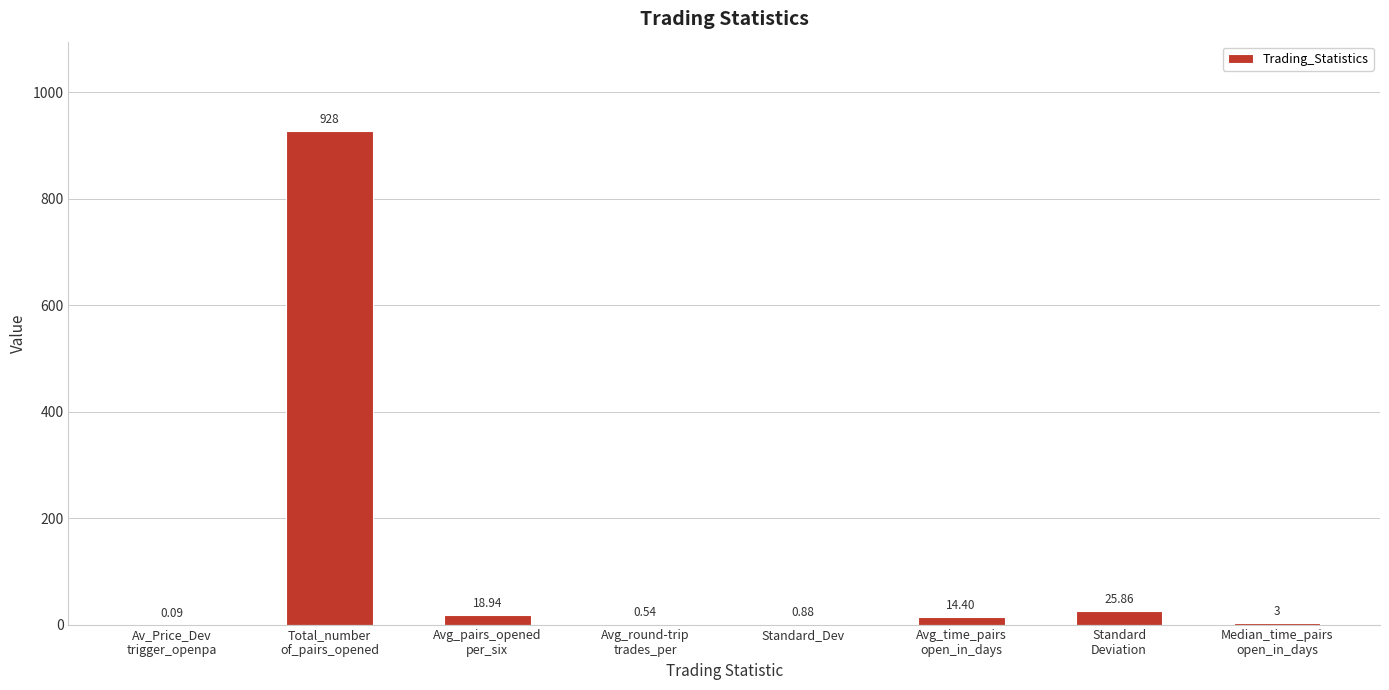

What is the maximum value shown in the chart?

928.0